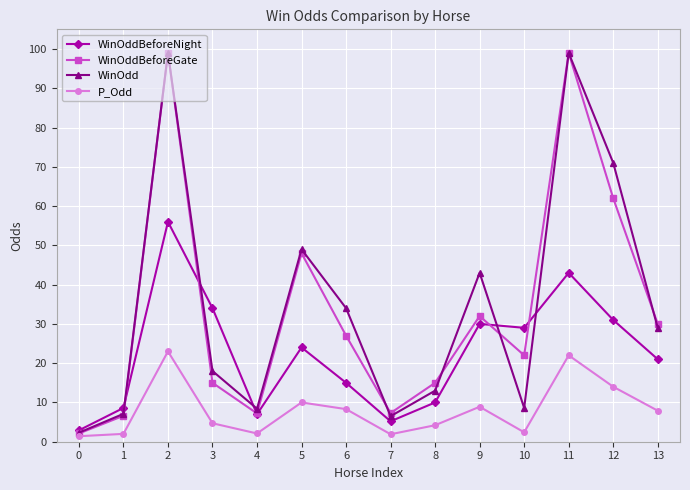

What is the lowest value of the WinOdd series?

2.3